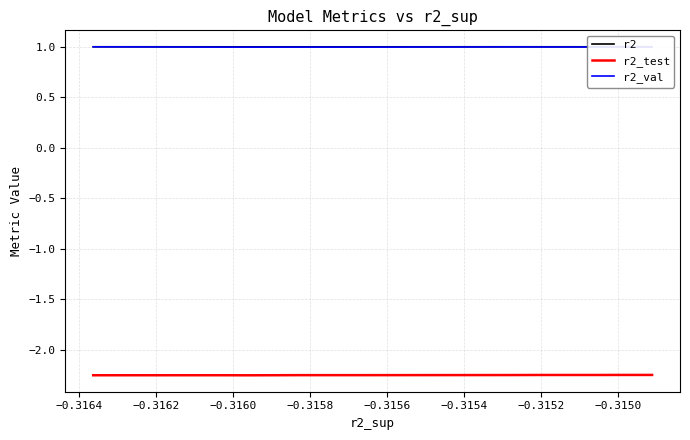

Reading left to right, list all the values displayed in this chart.

r2: 1.0	1.0	1.0	1.0	1.0	1.0	1.0	1.0	1.0	1.0
r2_test: -2.3	-2.3	-2.3	-2.3	-2.3	-2.3	-2.3	-2.3	-2.3	-2.3
r2_val: 1.0	1.0	1.0	1.0	1.0	1.0	1.0	1.0	1.0	1.0